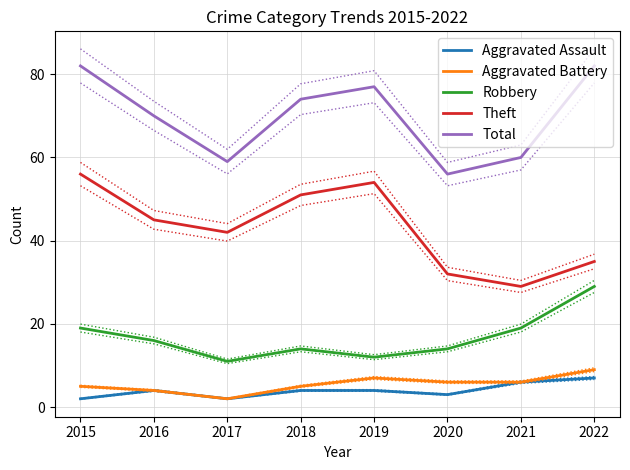

In Robbery, how many points are higher than both neighbors (excluding endpoints)?

1